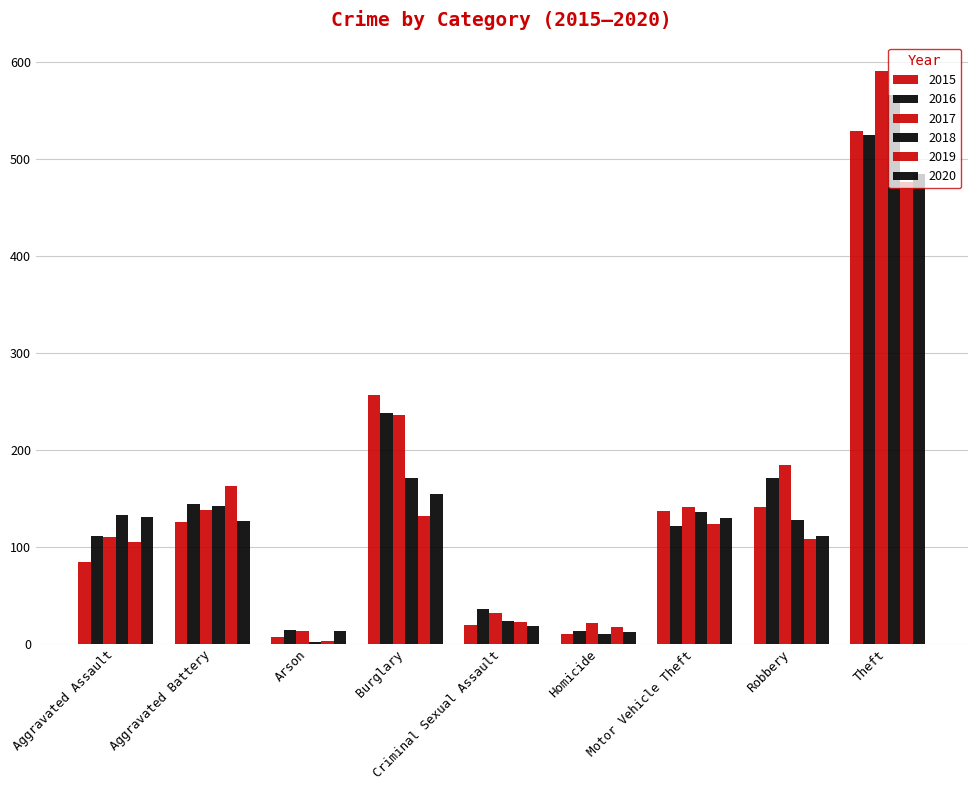

Count the number of categories in the chart.

9